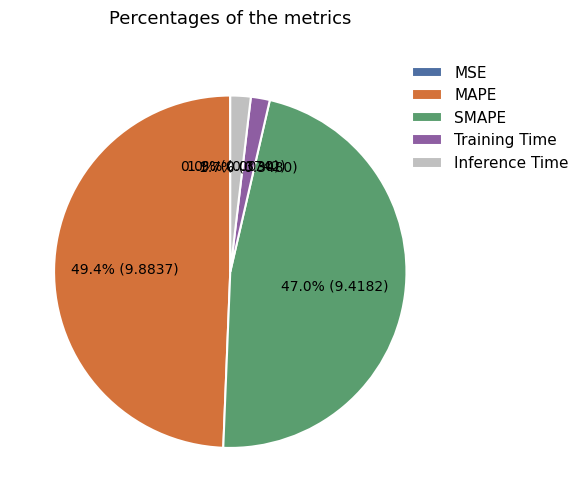

Between Training Time and SMAPE, which is larger?

SMAPE